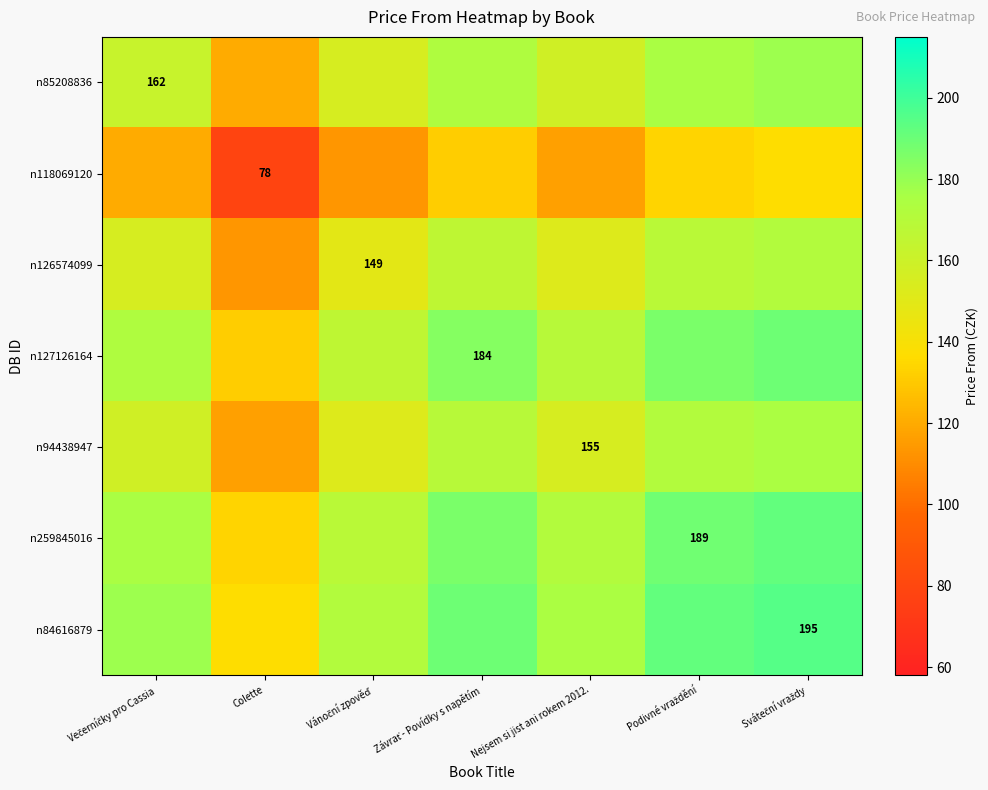

At how many categories does at least one series exceed 188?

3